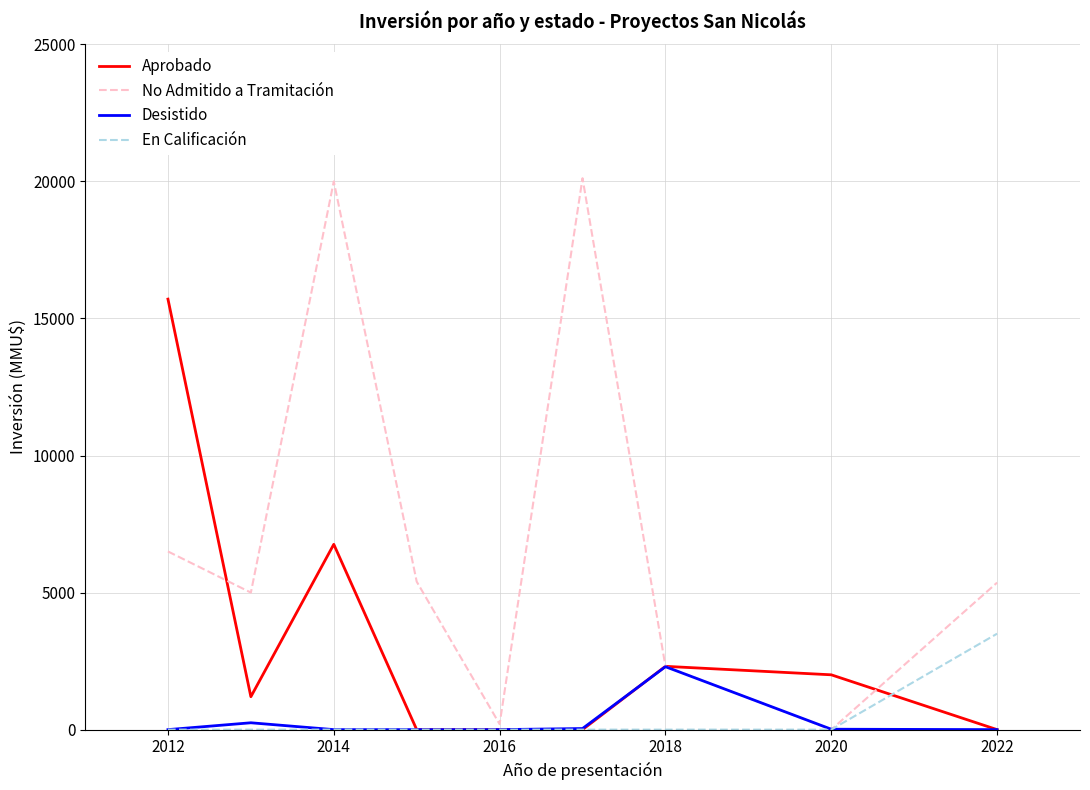

Rank the series by their maximum value, from lowest to highest.

Desistido, En Calificación, Aprobado, No Admitido a Tramitación